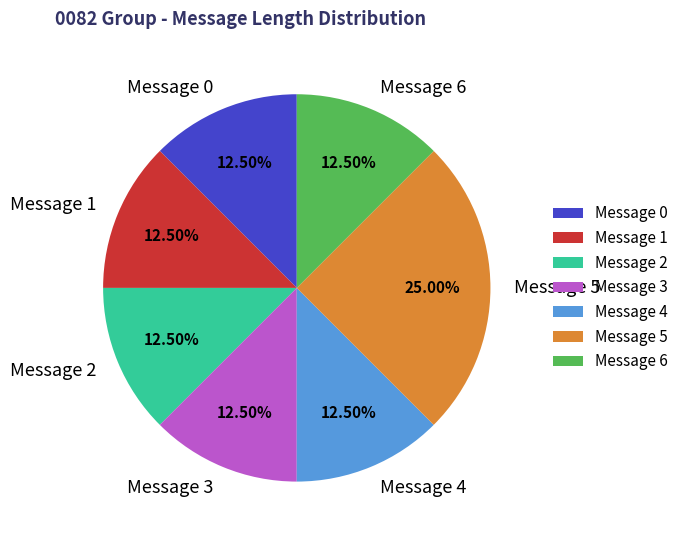

Does Message 6 represent more than half of the total?

No